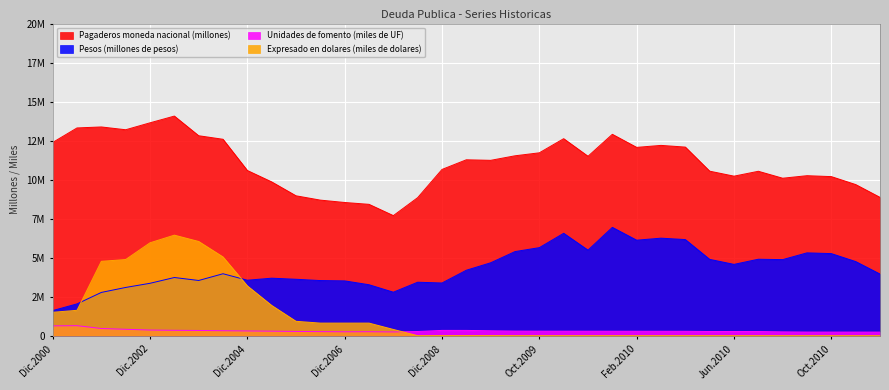

True or false: Pesos (millones de pesos) has more than 0 points higher than both neighbors.

True